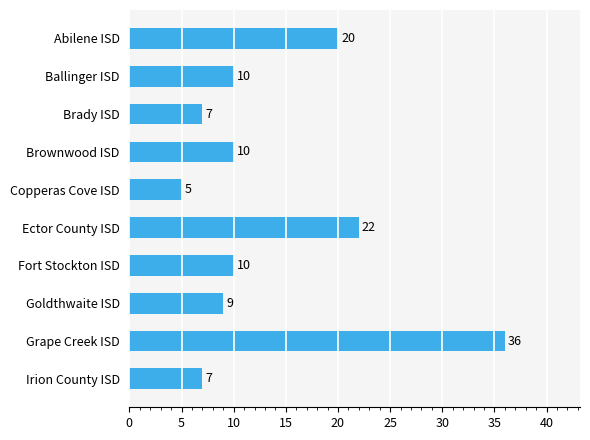

What is the ratio of the value at Brady ISD to the value at Copperas Cove ISD?

1.4